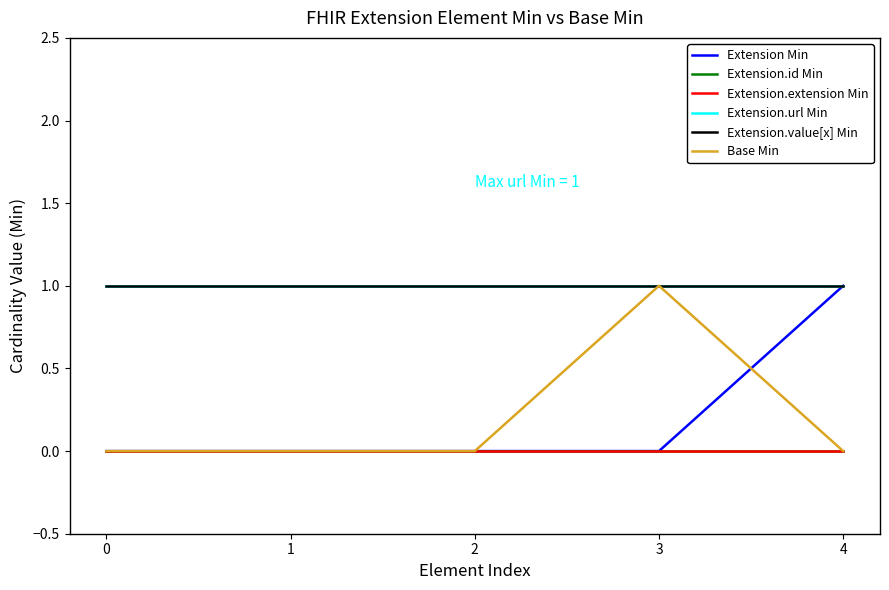

True or false: Extension.value[x] Min and Extension.id Min intersect in this chart.

False